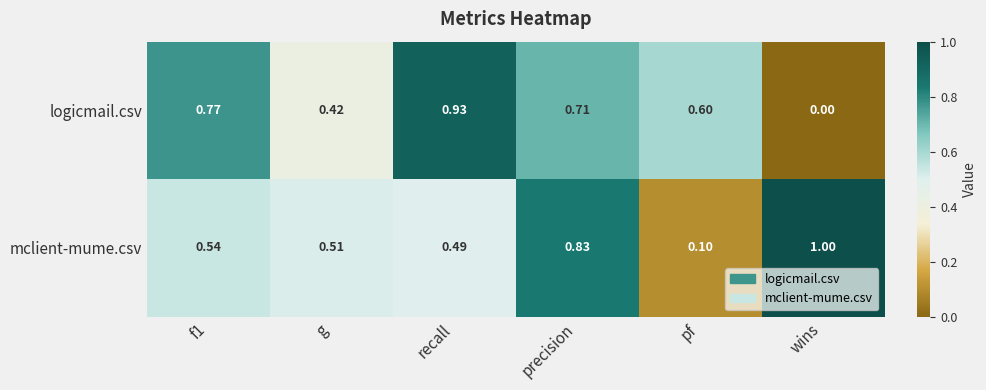

Count the number of data series in this chart.

2